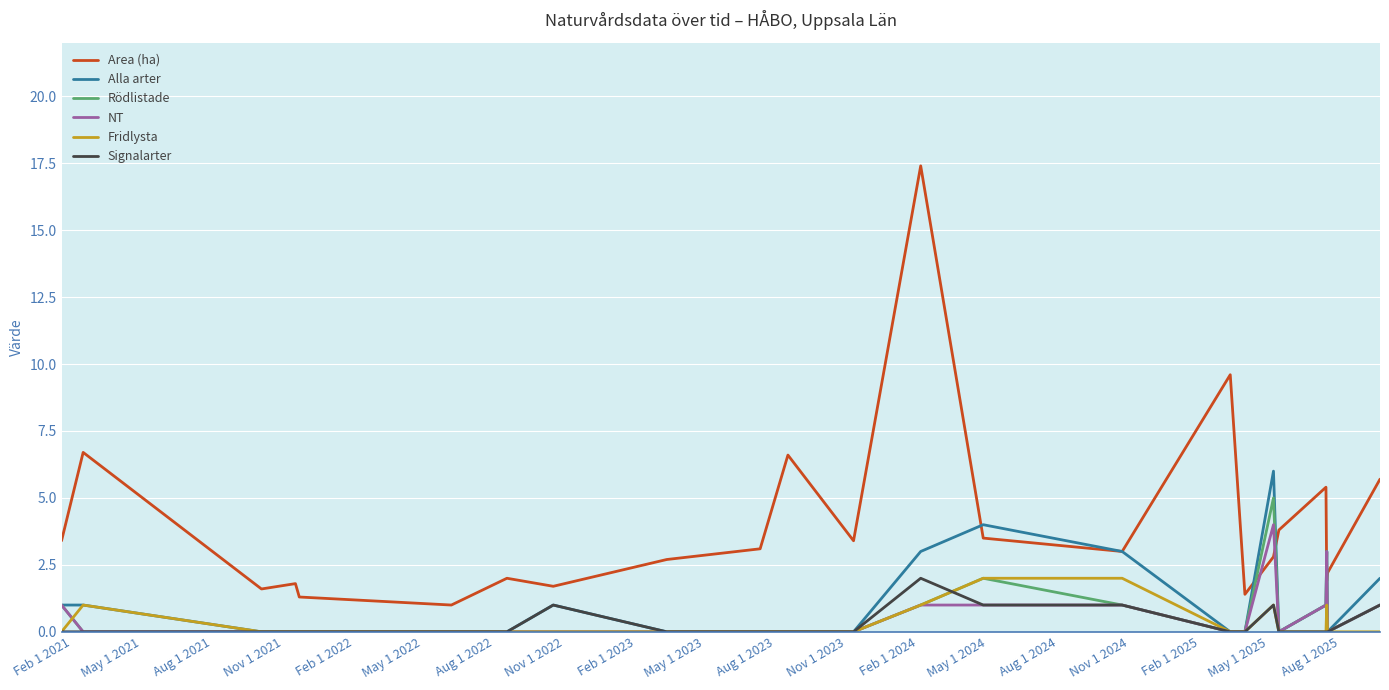

What are all the series names shown in the legend?

Area (ha), Alla arter, Rödlistade, NT, Fridlysta, Signalarter